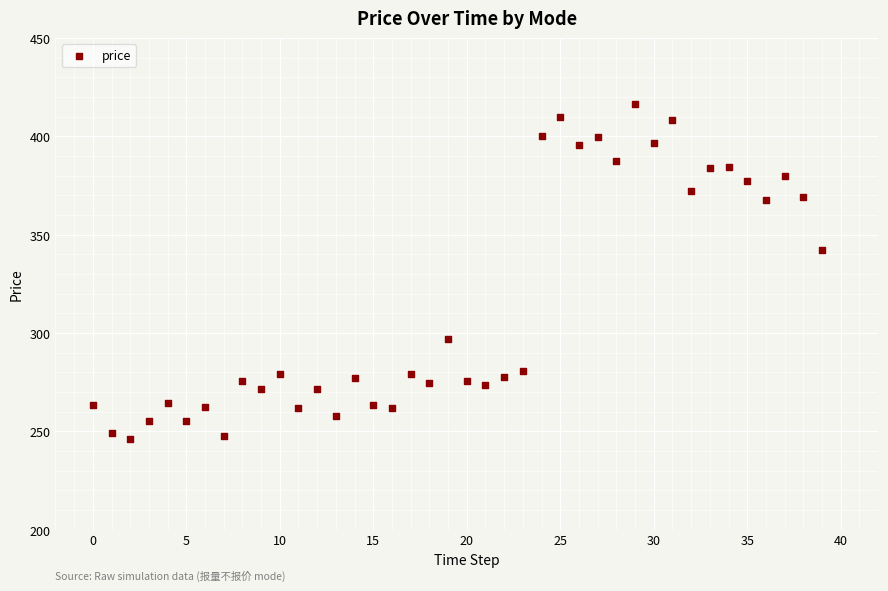

What is the range of Y values (max minus min)?

170.2